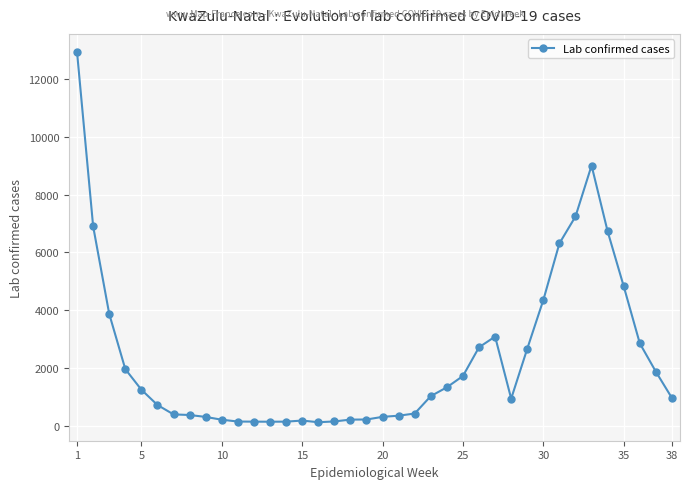

What is the average value?

2345